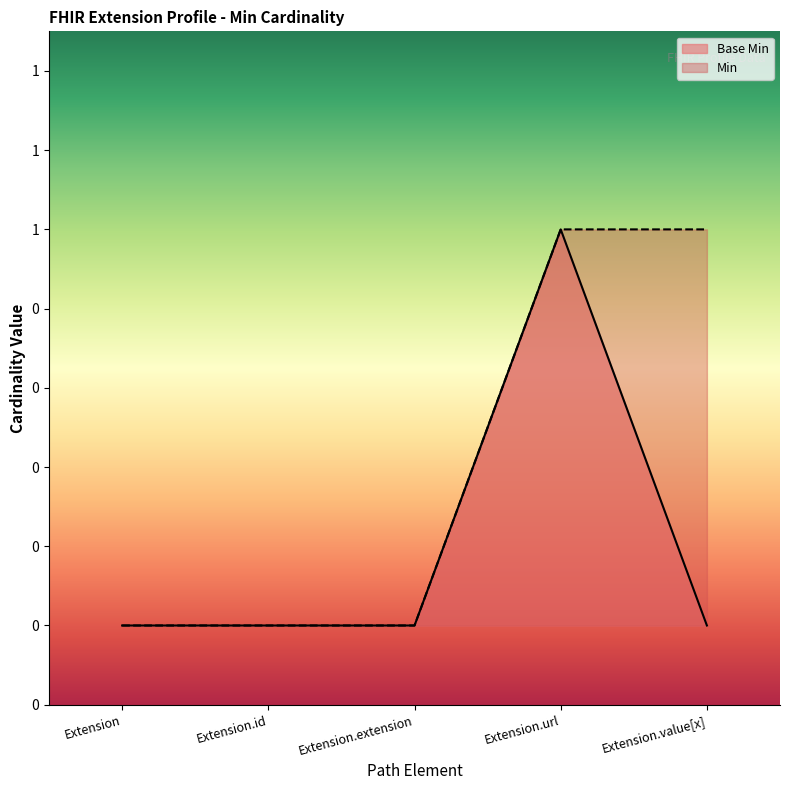

Reading left to right, list all the values displayed in this chart.

Extension=0	Extension.id=0	Extension.extension=0	Extension.url=1	Extension.value[x]=0